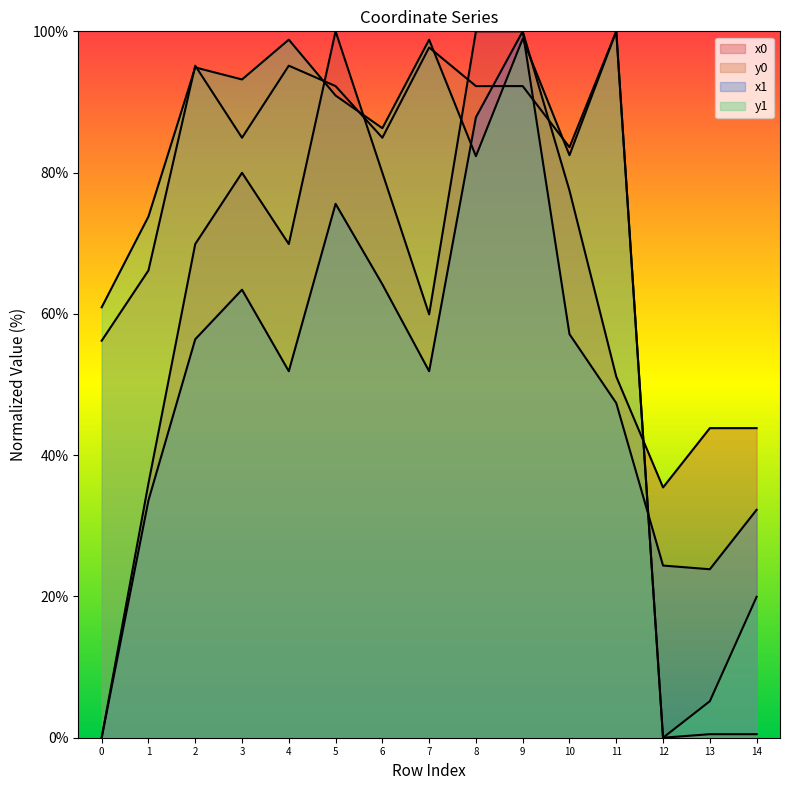

What is the sum of all x1 values?

769.8